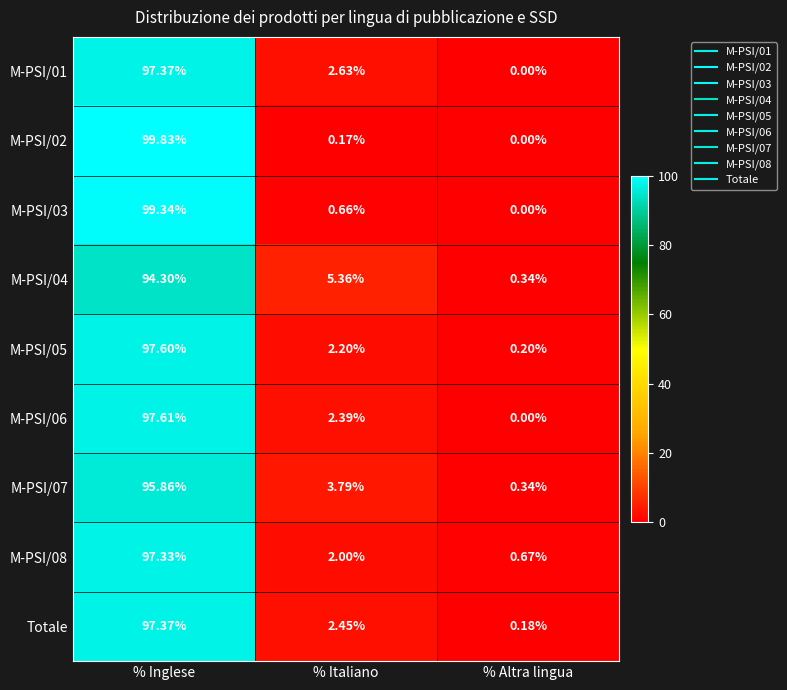

At which label does M-PSI/04 first exceed 5?

% Inglese